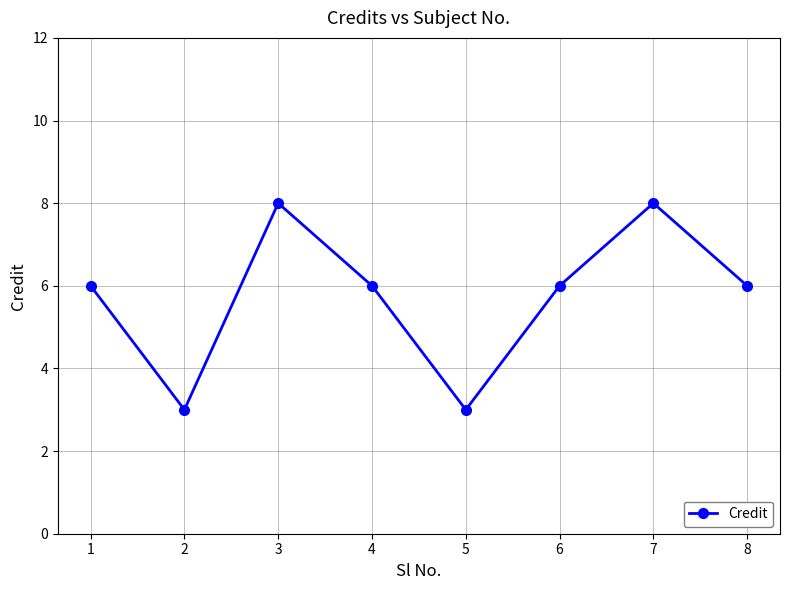

Does the chart display data point markers on the line(s)?

Yes